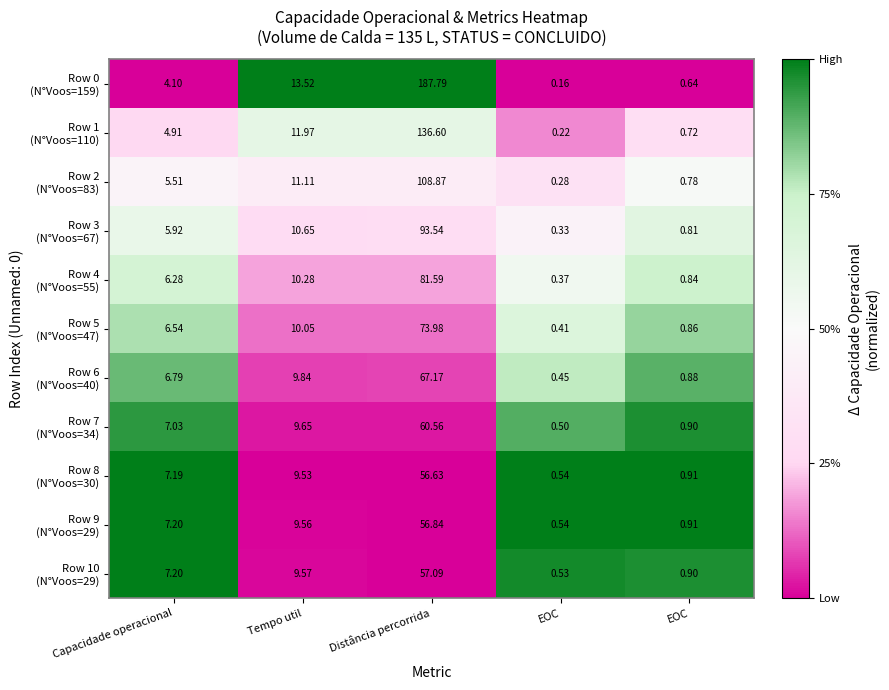

Count the number of categories in the chart.

5